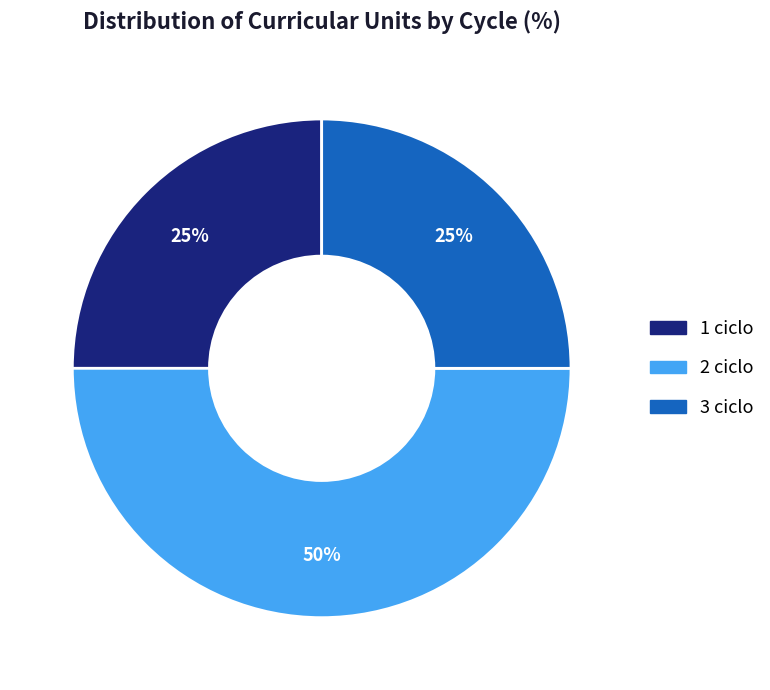

To the nearest percent, what portion does 3 ciclo represent?

25%